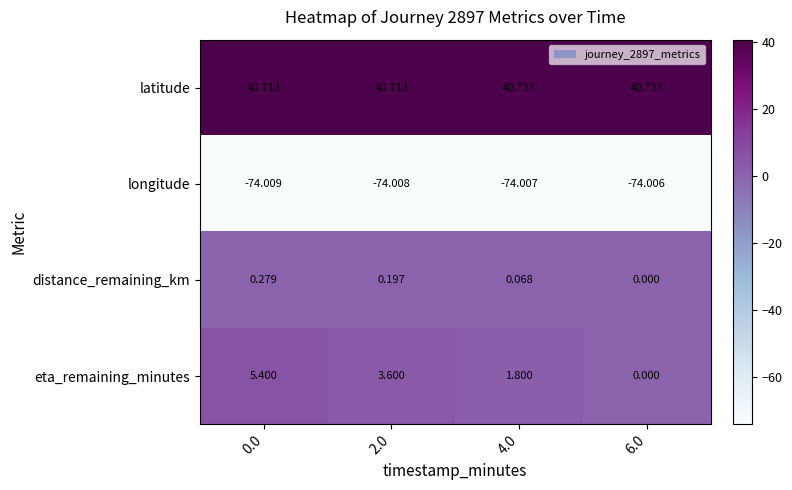

Count the number of data series in this chart.

4